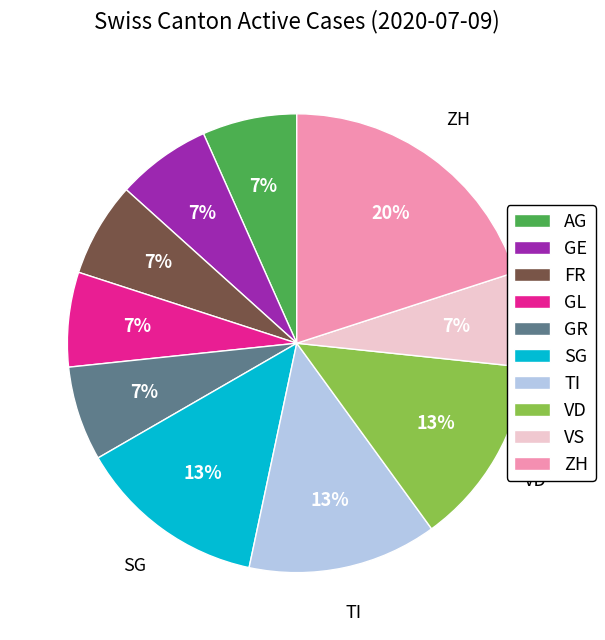

True or false: GR accounts for 7% of the total.

True